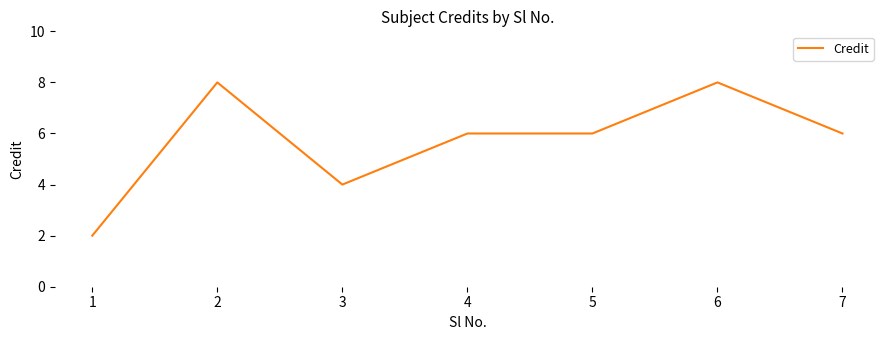

What is the difference between the values at 3 and 7?

2